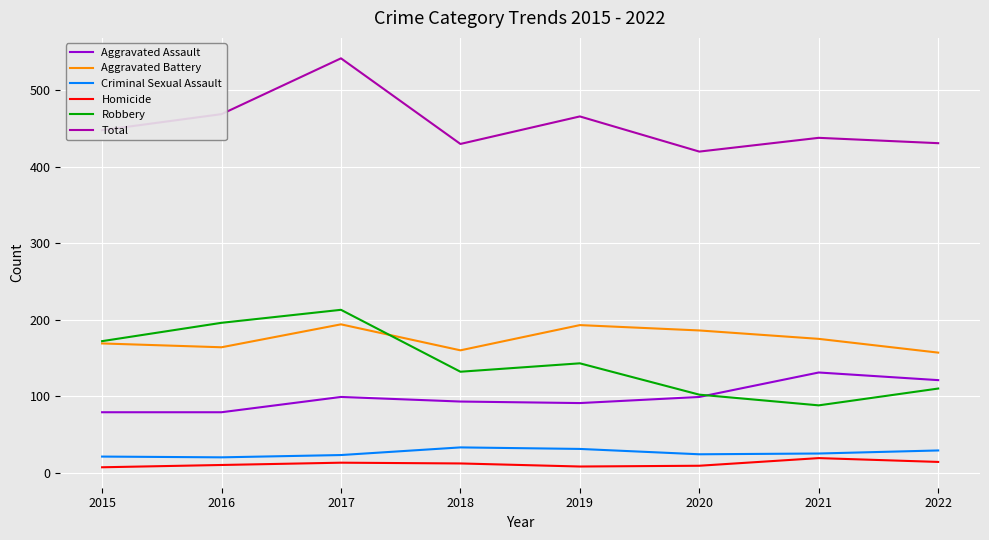

What is the spread (max minus min) of values at 2021?

419